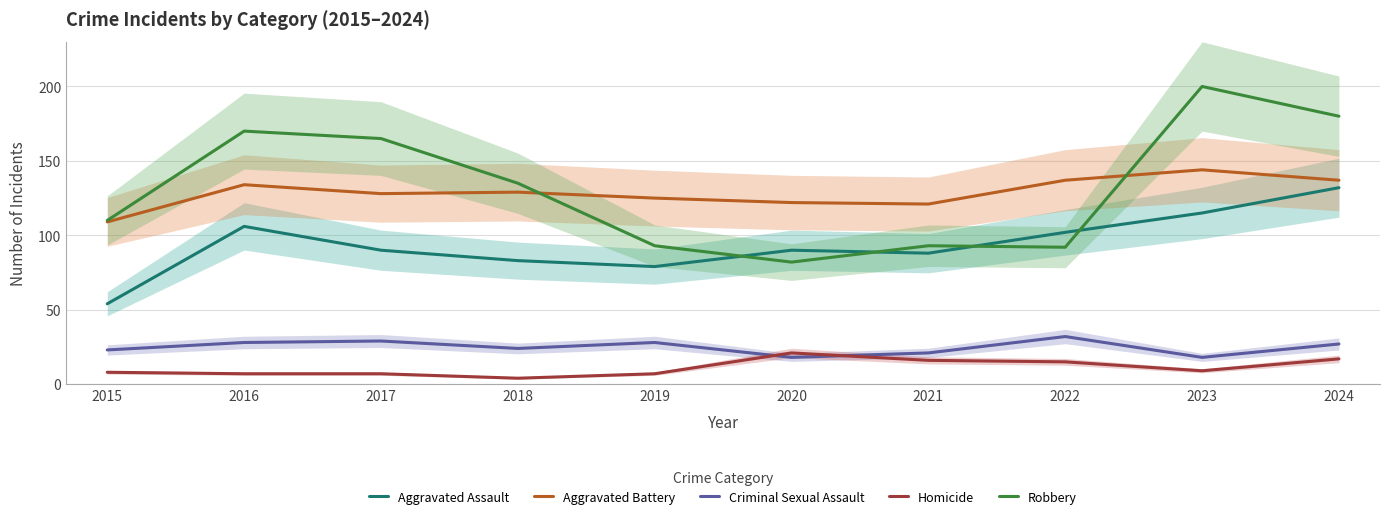

At which label does Criminal Sexual Assault reach its peak?

2022